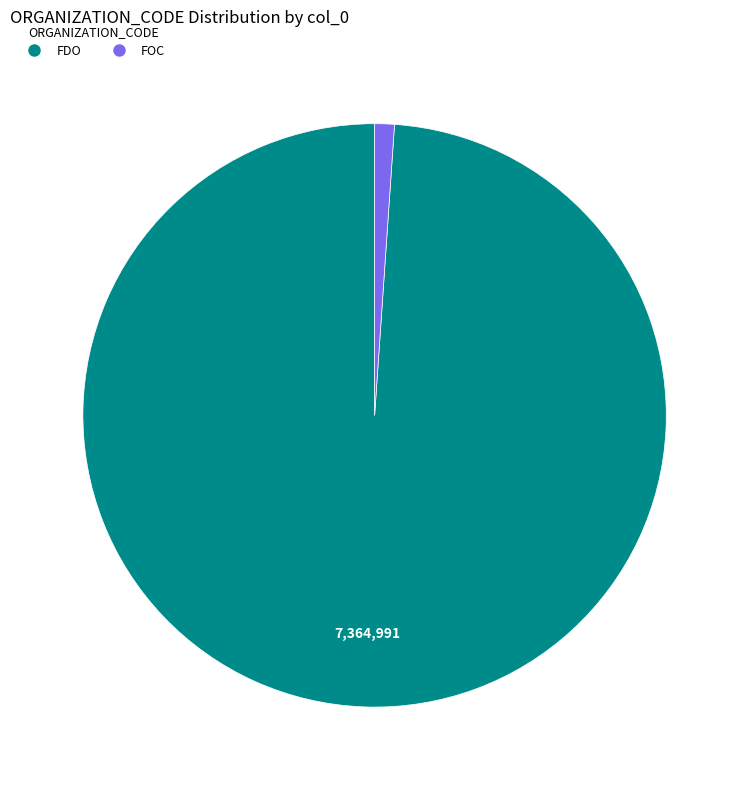

Is there any slice that represents more than half of the pie?

Yes